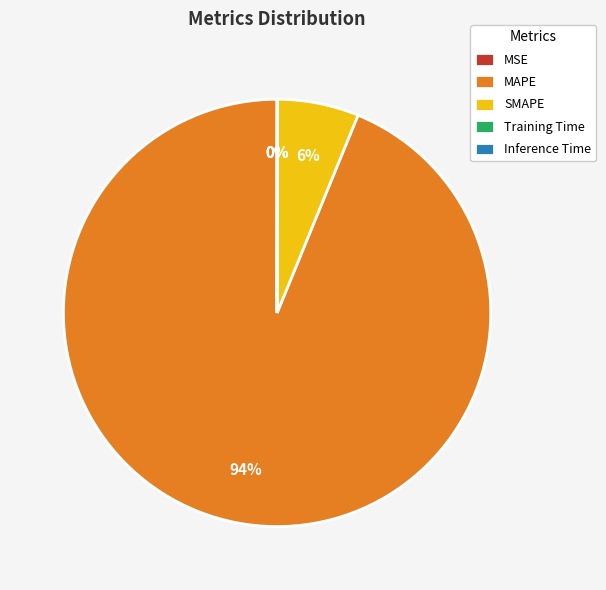

What is the majority slice?

MAPE